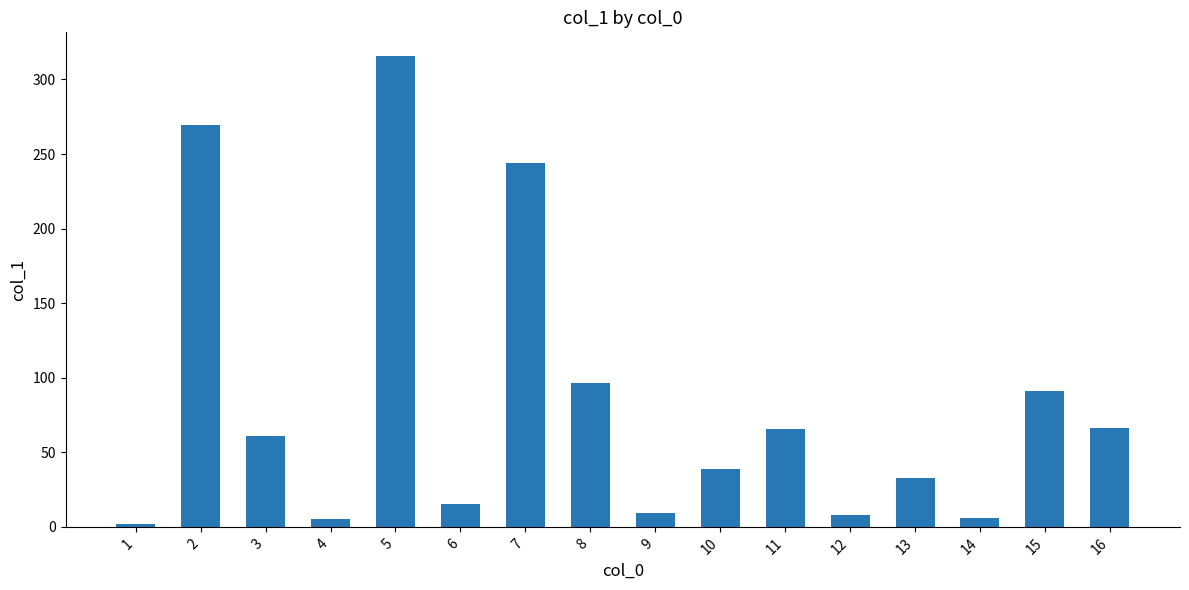

Which category has the lowest value across all series?

1